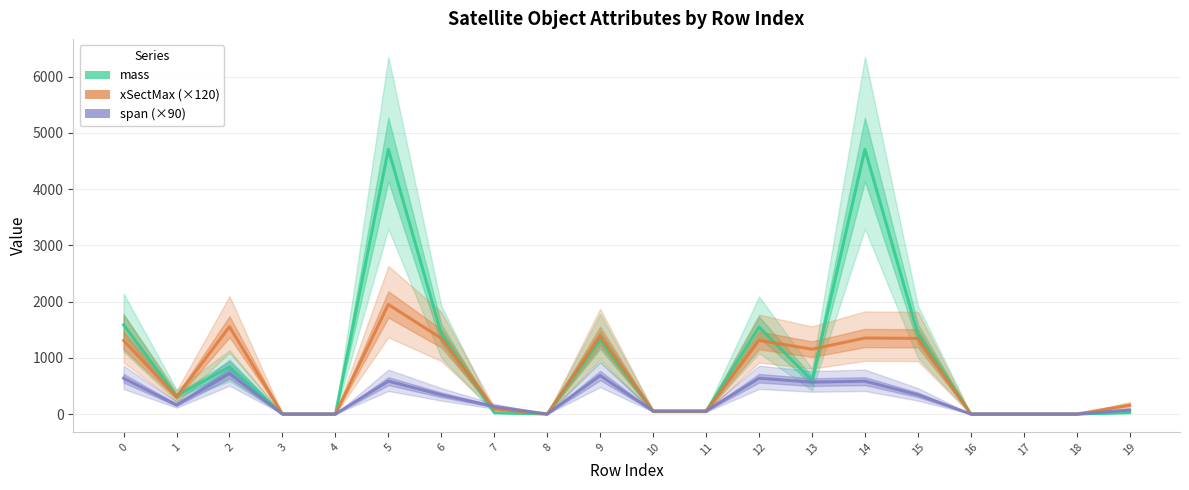

How many times do xSectMax (×120) and span (×90) cross each other?

3